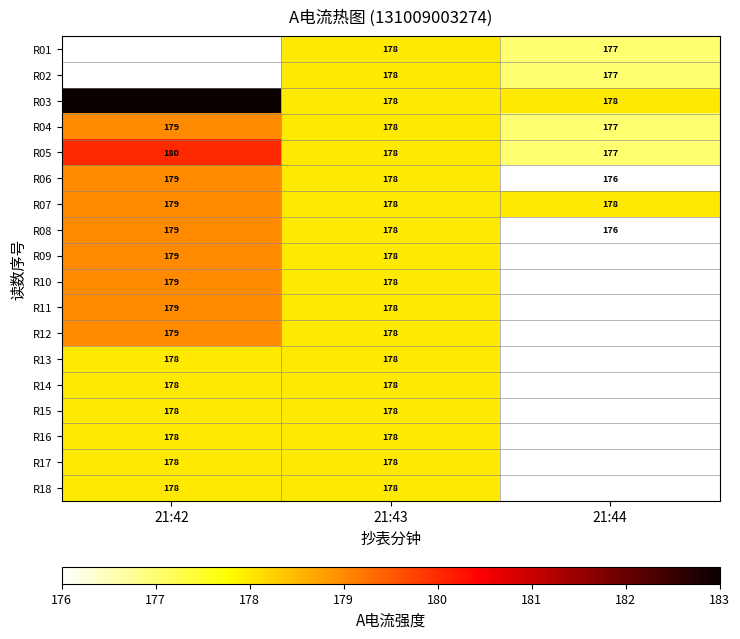

Which label corresponds to the largest value in the chart?

21:42